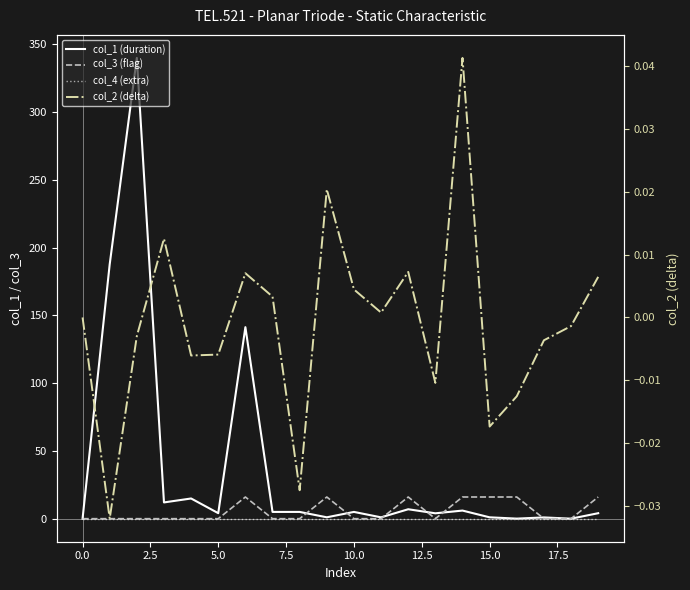

Does the chart have visible grid lines?

No